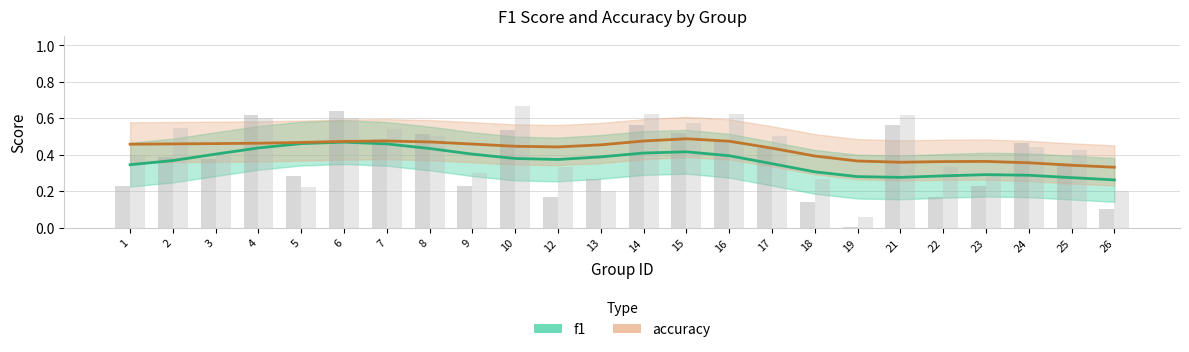

Rank the series by their maximum value, from lowest to highest.

f1, accuracy